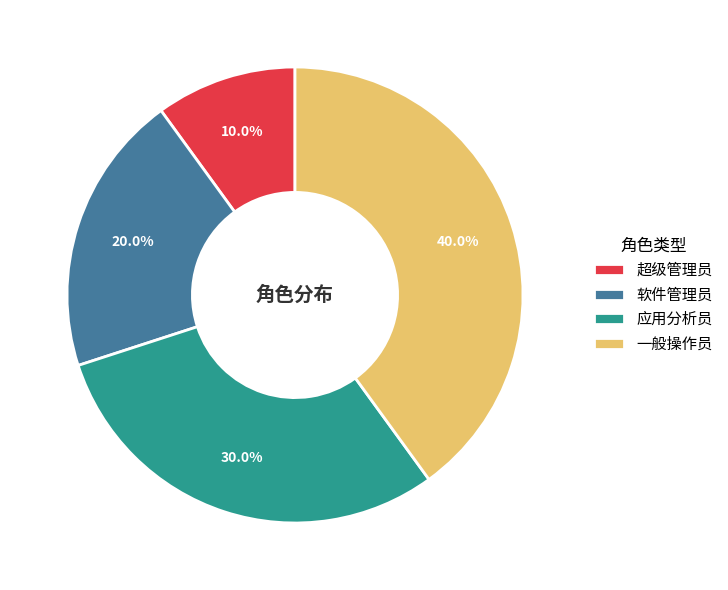

How many slices are in this pie chart?

4